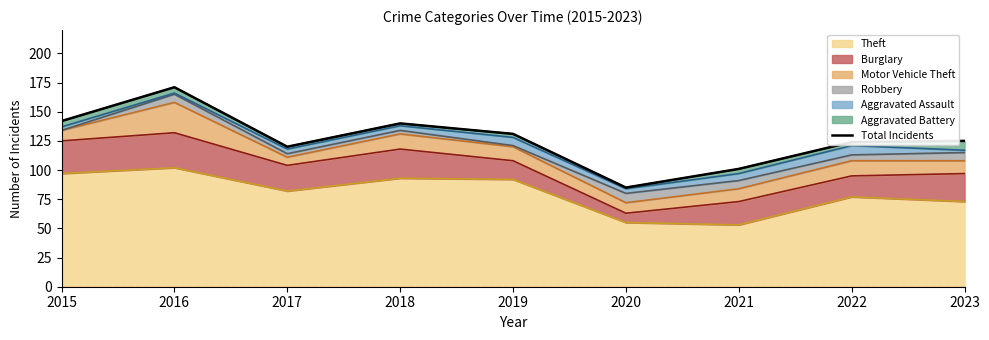

Where is the first local maximum?

2016